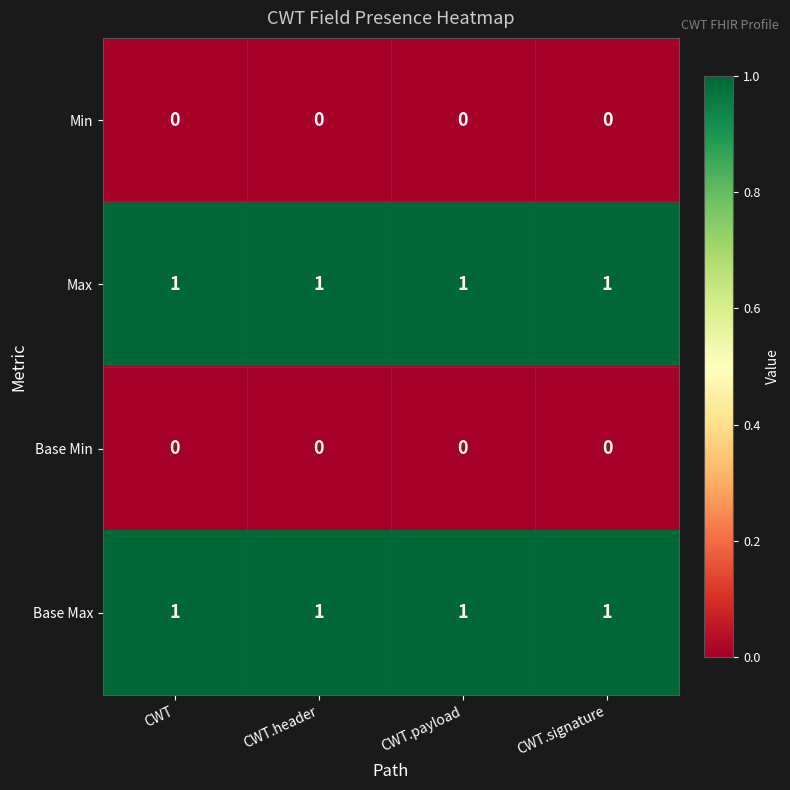

At how many categories does at least one series exceed 0?

4